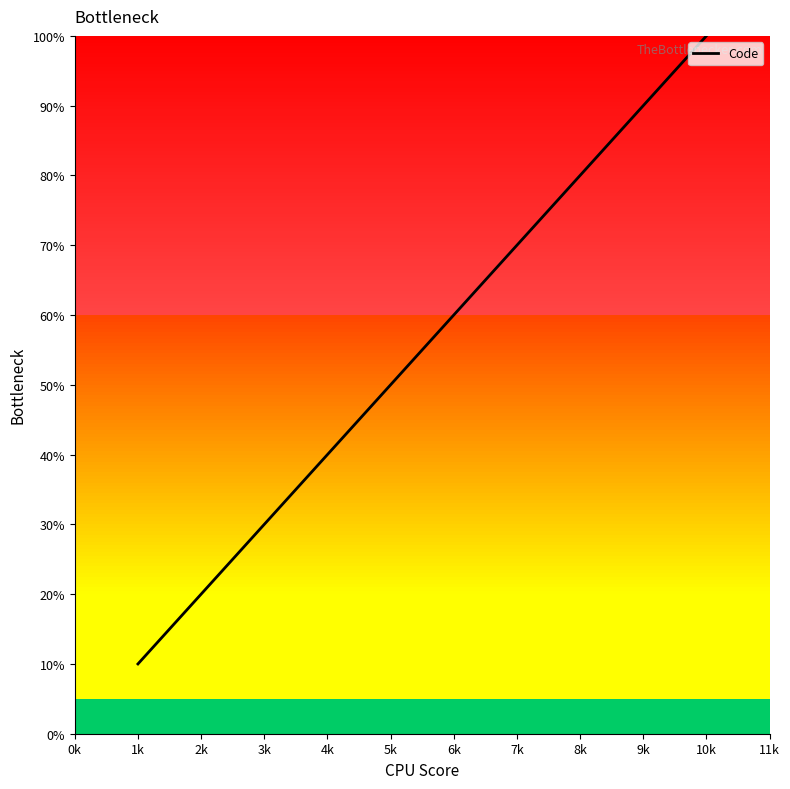

What is the greatest value displayed?

100